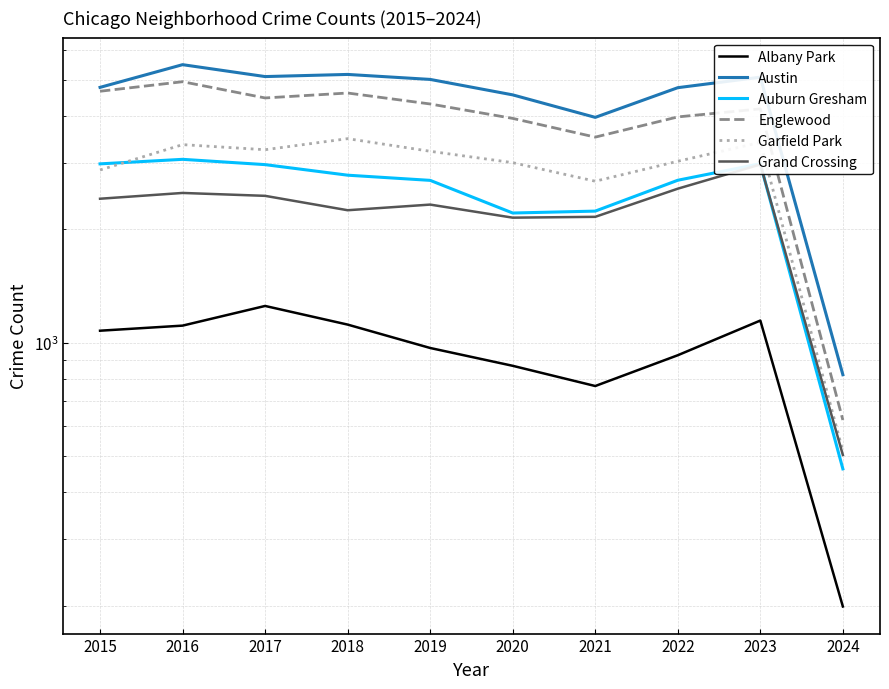

How many series are shown in this chart?

6